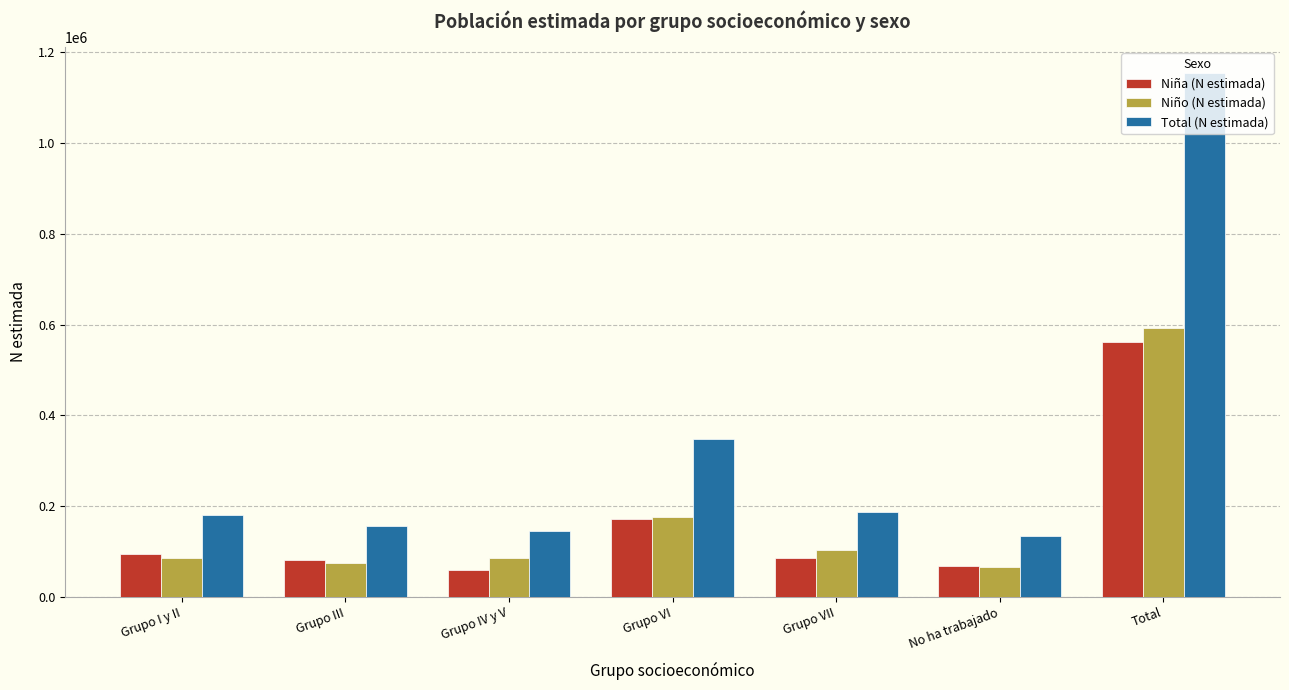

How many bars are there in total?

21